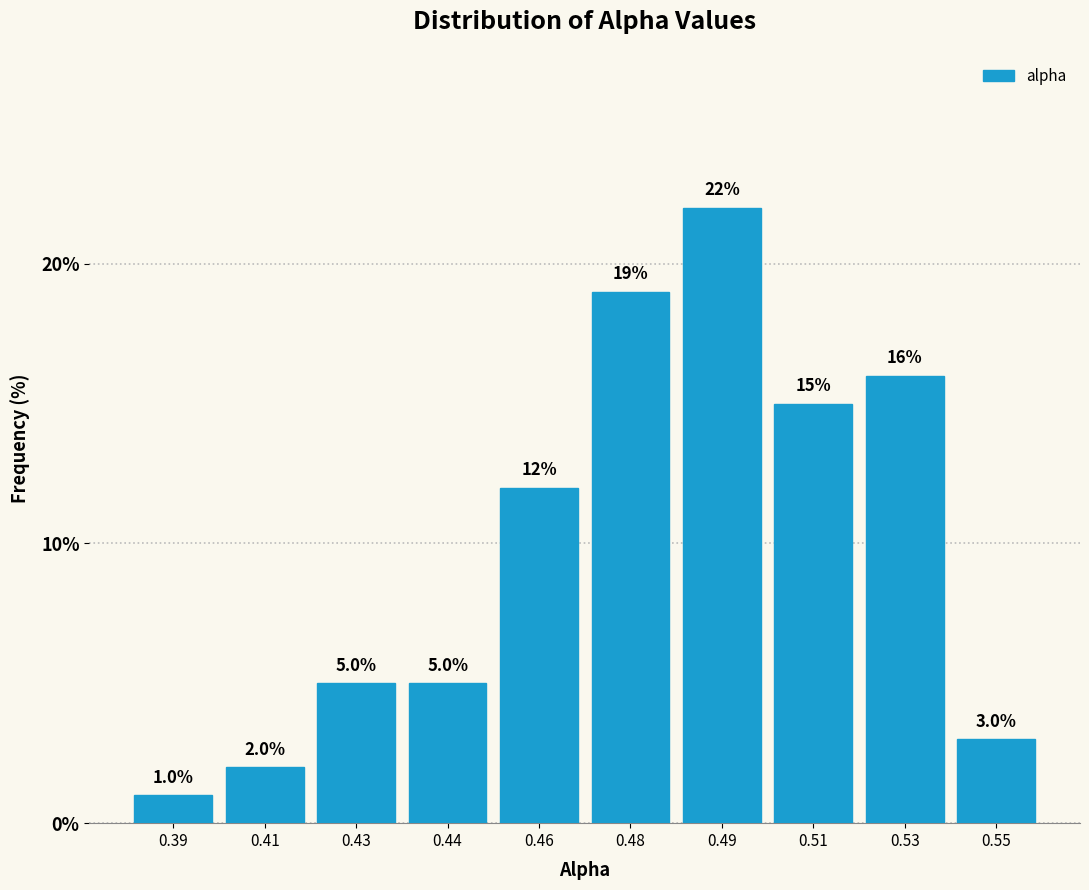

Reading left to right, transcribe all the data shown in this chart.

1	2	5	5	12	19	22	15	16	3